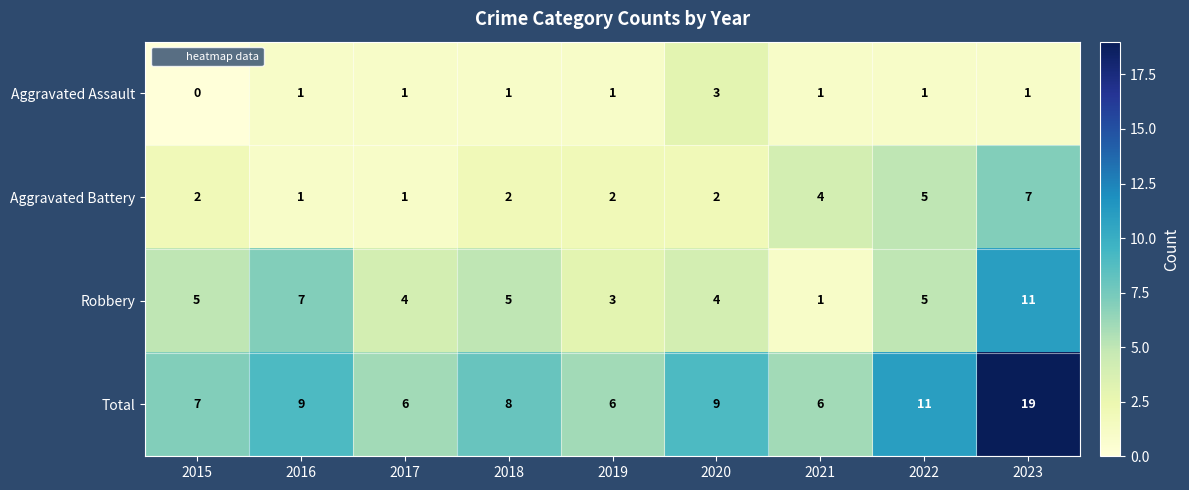

How many Aggravated Assault values are between 1 and 2?

7